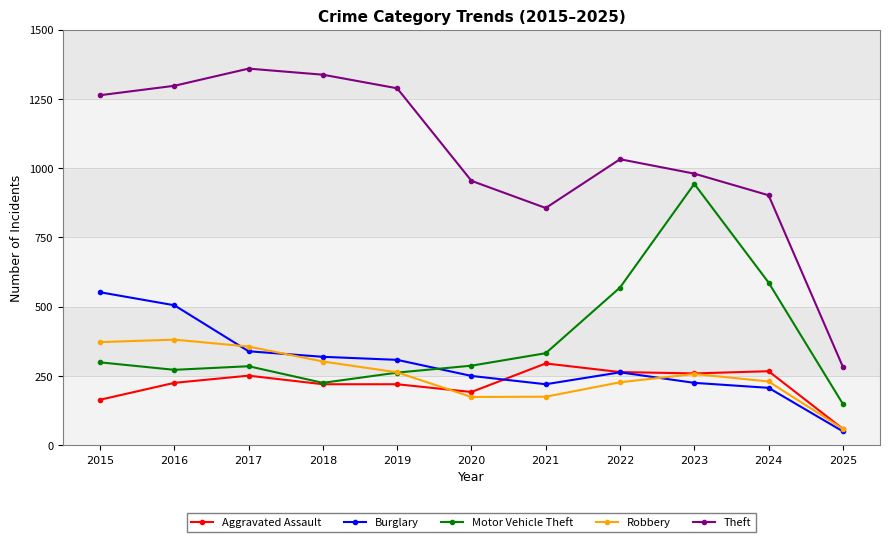

How many data points does each series have?

11